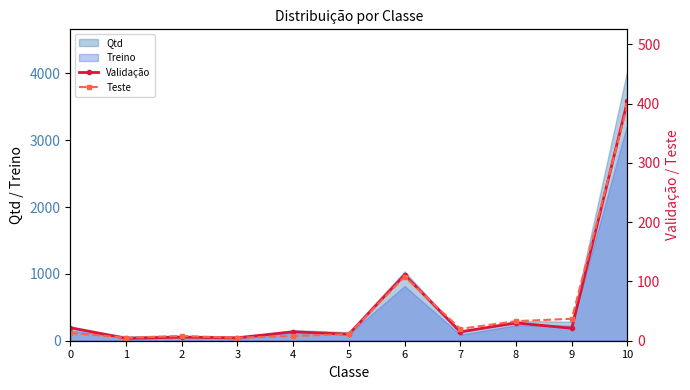

Where do Teste and Validação first cross each other?

0 and 1